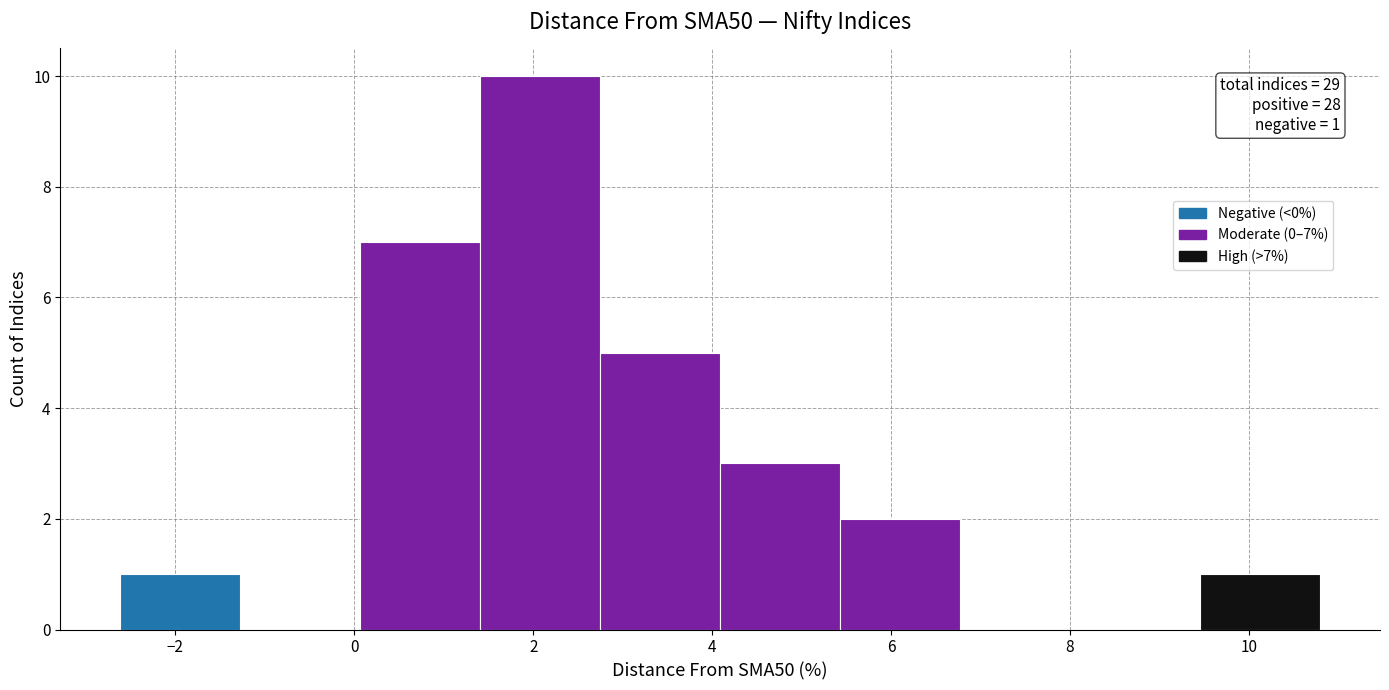

Which range on the x-axis has the tallest bar?

1.4 to 2.8